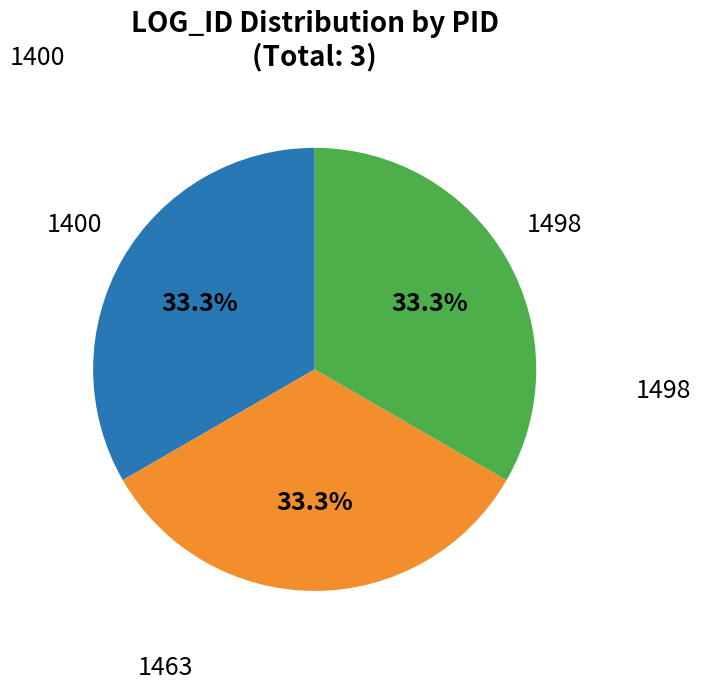

How many segments does this pie chart have?

3